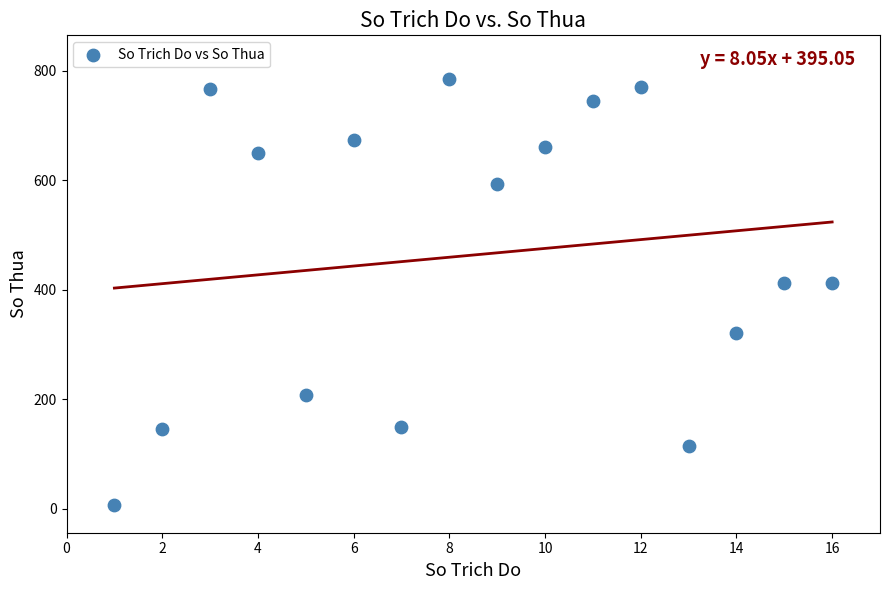

What is the range of Y values (max minus min)?

779